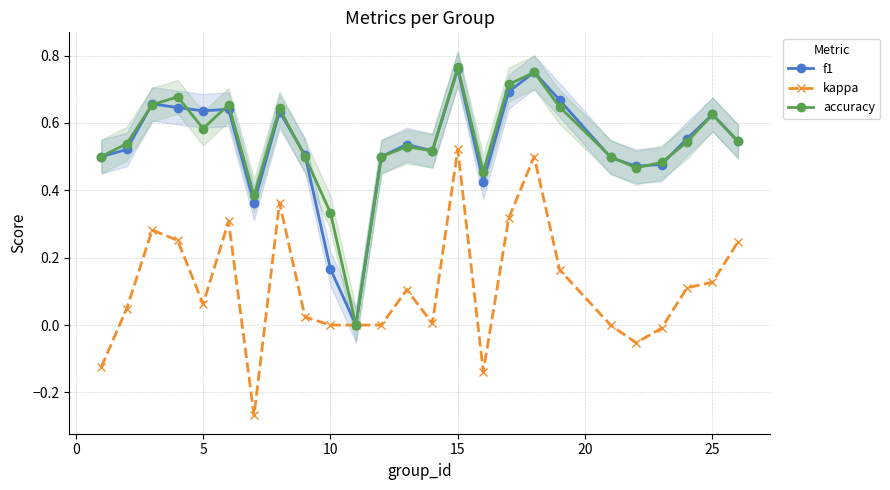

True or false: kappa has more than 2 interior local peaks.

True